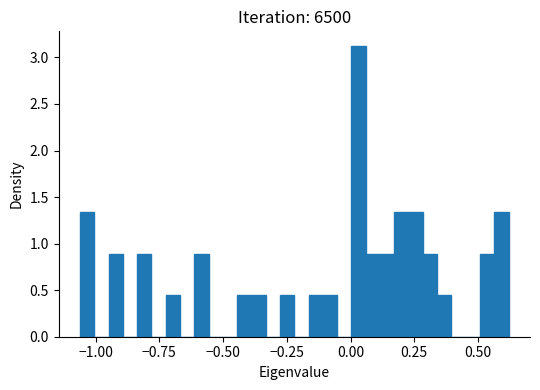

Read against the x-axis, roughly where is the centre of the tallest bar?

0.05